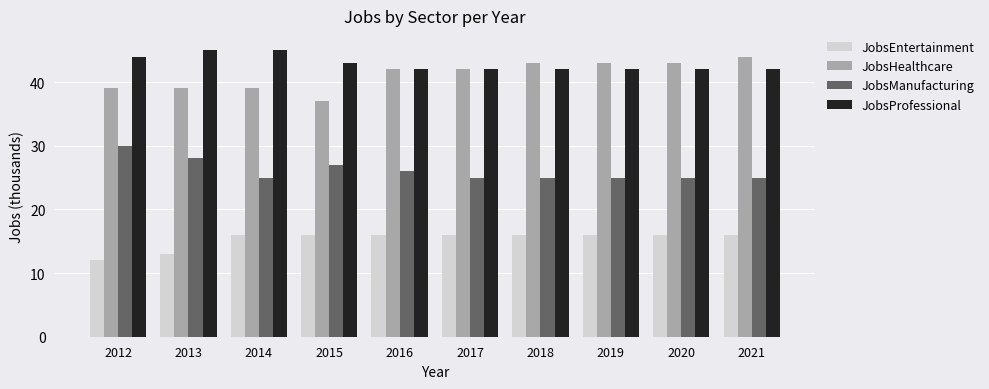

What is the average value of the JobsProfessional series?

43